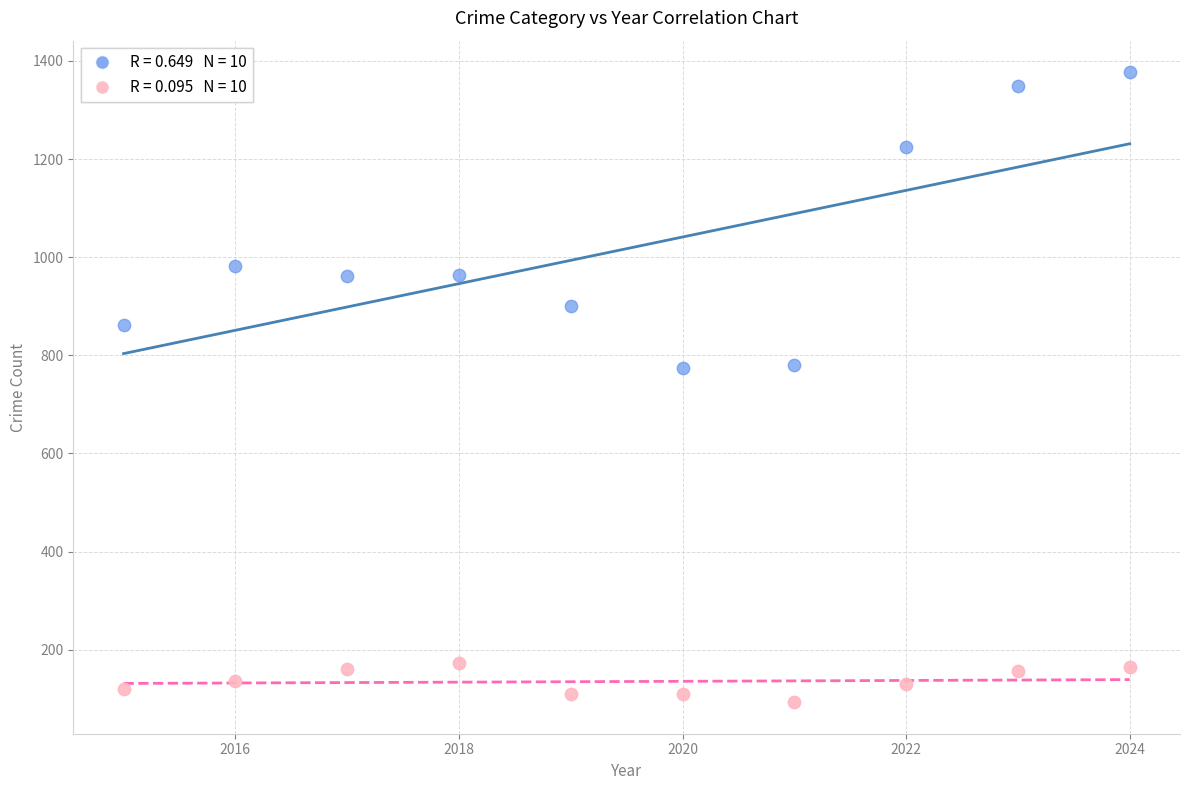

Across all data points, what is the range of Y values (max minus min)?

1284